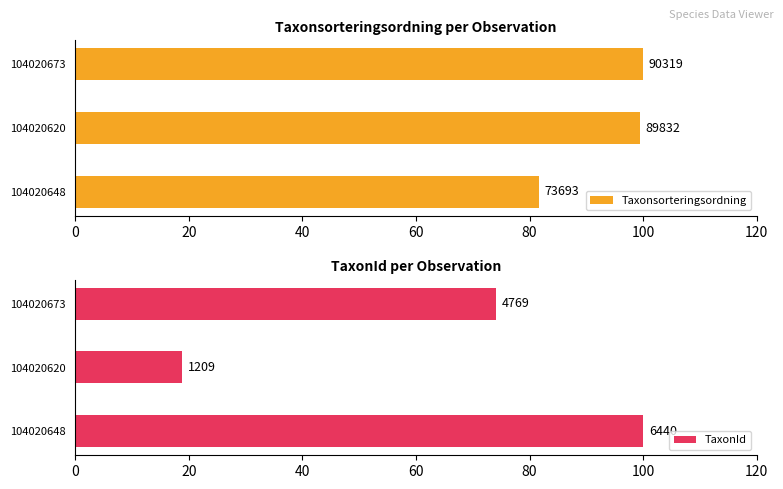

Does the chart contain any negative values?

No